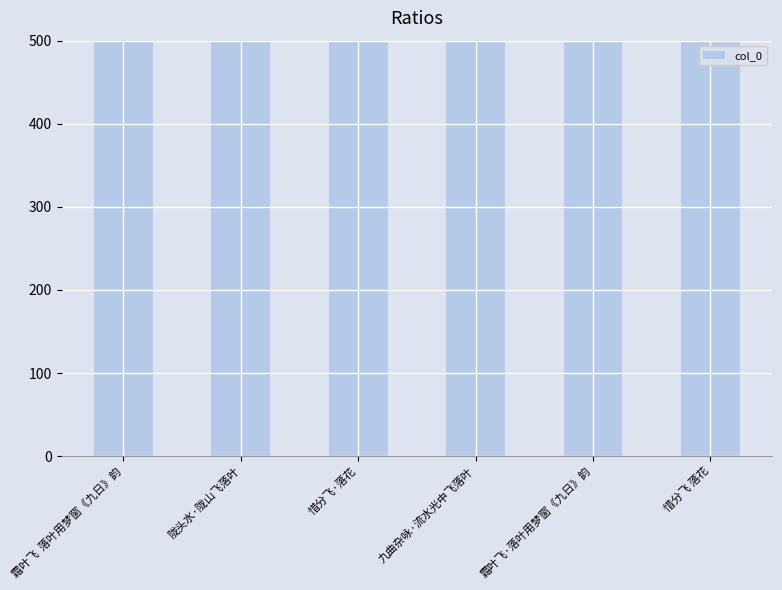

How many bars are there in total?

6